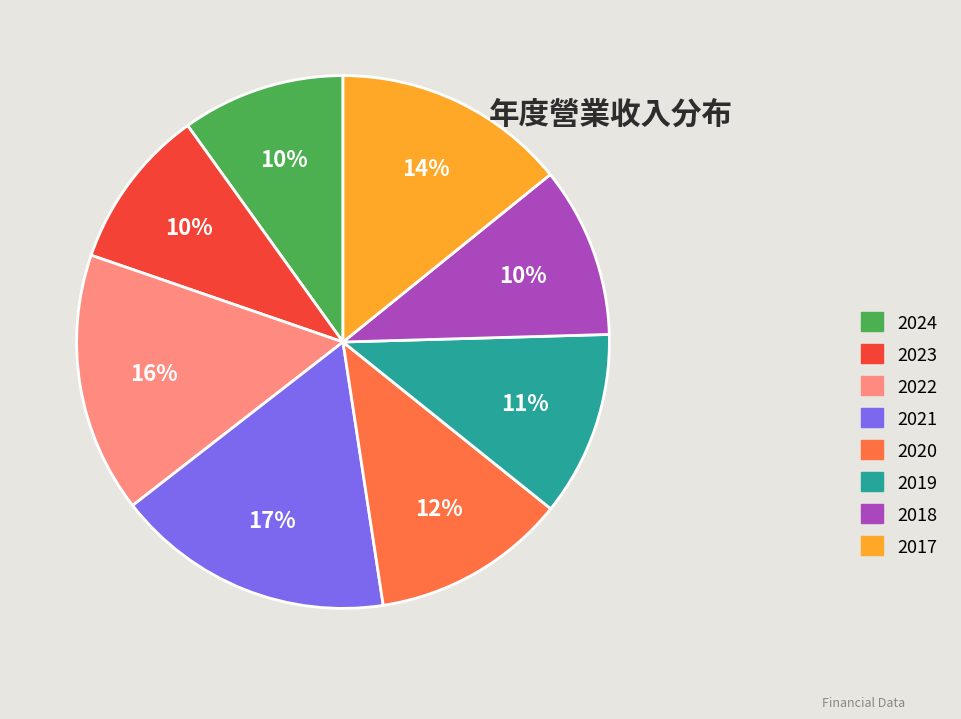

How many slices are in this pie chart?

8